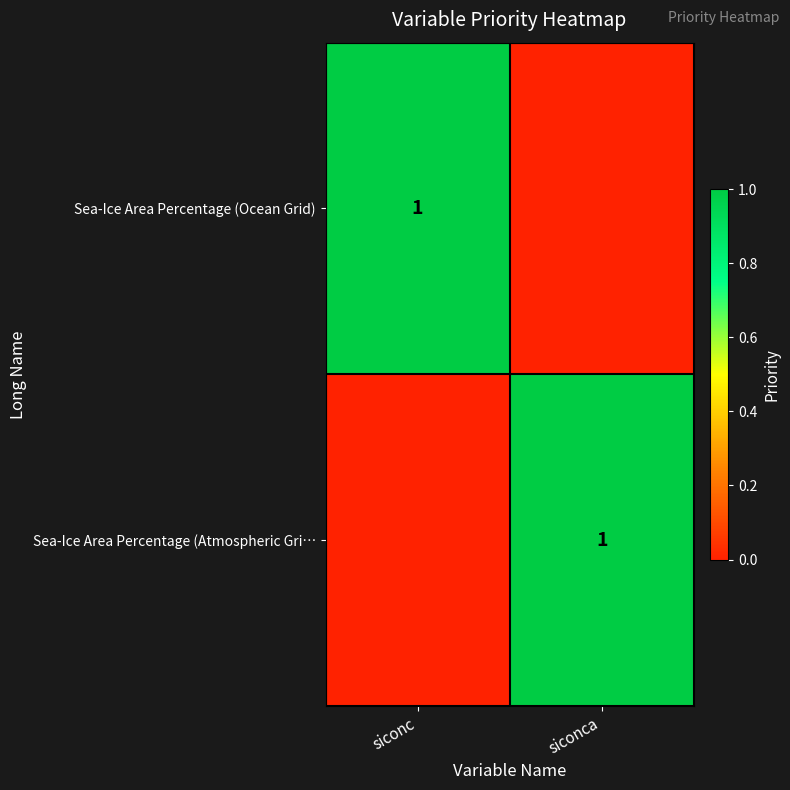

Which category has the highest value across all series?

siconc